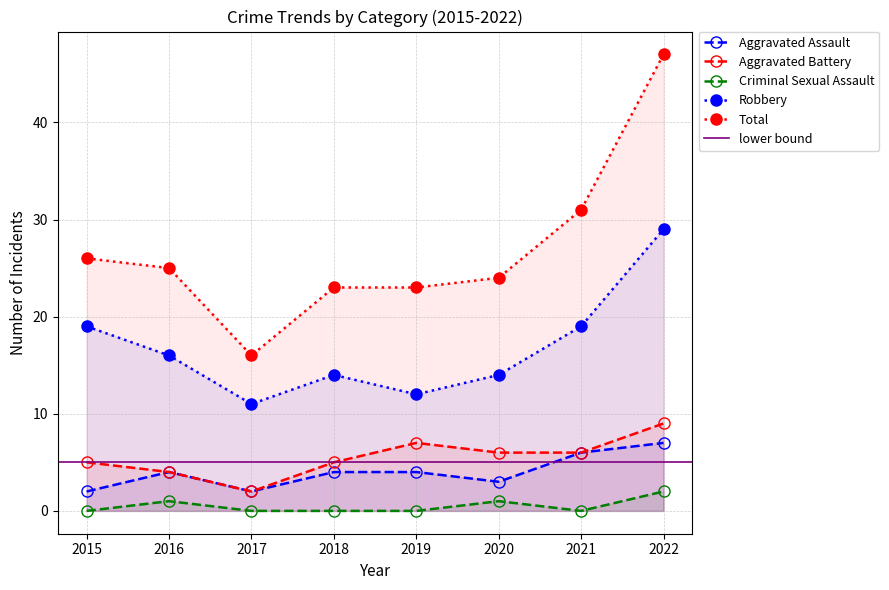

At 2021, list the series in order from largest to smallest.

Total, Robbery, Aggravated Assault, Aggravated Battery, Criminal Sexual Assault